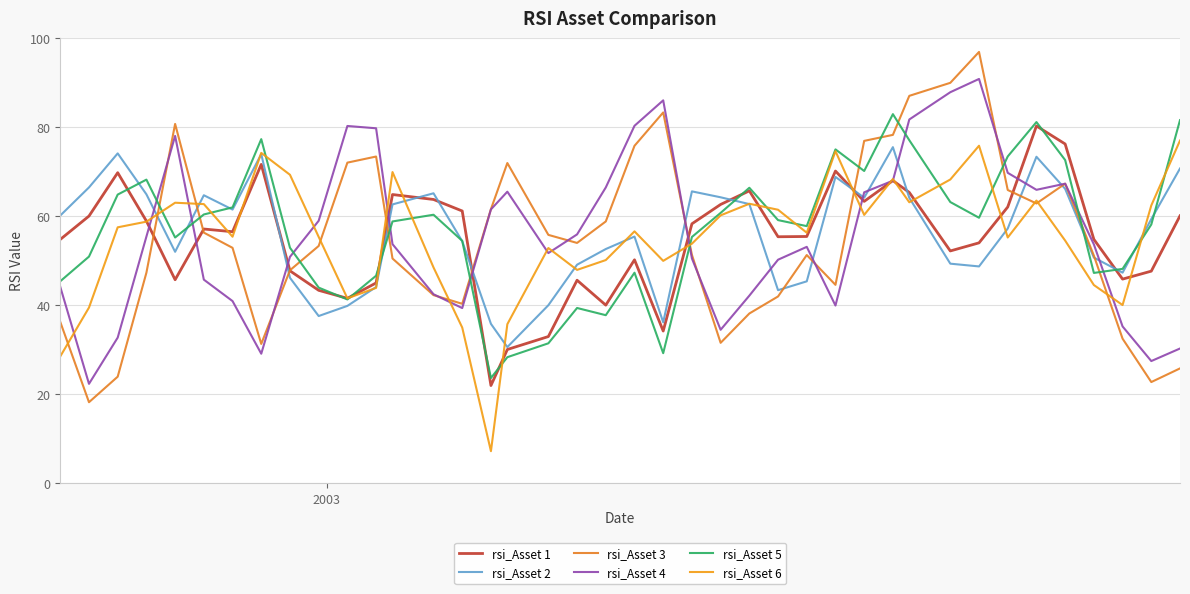

Reading left to right, transcribe all the data shown in this chart.

rsi_Asset 1: 54.8	60.1	69.8	59.0	45.8	57.2	56.6	71.7	47.8	43.4	41.6	45.0	64.9	63.8	61.2	22.0	30.1	33.0	45.7	40.1	50.2	34.2	58.3	62.7	65.8	55.4	55.5	70.2	63.4	68.0	65.4	52.2	54.1	62.1	80.3	76.3	54.9	45.9	47.7	60.1
rsi_Asset 2: 60.2	66.5	74.2	65.0	52.0	64.8	61.5	74.0	46.2	37.6	39.9	44.1	62.7	65.2	54.4	35.9	30.6	40.0	49.1	52.7	55.5	36.2	65.6	64.3	62.8	43.4	45.4	68.9	64.2	75.6	64.2	49.4	48.8	57.3	73.4	66.2	50.8	47.4	59.4	70.8
rsi_Asset 3: 36.3	18.2	24.0	47.4	80.8	56.4	52.9	31.3	47.9	53.4	72.1	73.5	50.5	42.3	40.4	61.6	72.0	55.9	54.0	58.9	75.9	83.4	51.4	31.6	38.2	42.0	51.3	44.6	77.0	78.3	87.1	90.0	97.0	65.9	62.9	67.4	51.2	32.5	22.8	25.8
rsi_Asset 4: 44.2	22.4	32.8	55.5	78.1	45.8	41.0	29.1	50.9	59.0	80.3	79.8	53.8	42.5	39.4	61.6	65.6	51.8	56.0	66.5	80.4	86.1	50.5	34.5	42.2	50.3	53.2	40.0	65.4	68.0	81.8	87.9	90.9	69.8	66.0	67.4	53.7	35.3	27.5	30.3
rsi_Asset 5: 45.4	51.0	64.9	68.3	55.3	60.4	62.0	77.4	53.0	44.0	41.3	46.7	58.9	60.4	54.5	23.7	28.4	31.5	39.4	37.8	47.4	29.3	55.4	60.8	66.4	59.2	57.8	75.1	70.2	83.0	77.1	63.2	59.7	73.5	81.2	72.7	47.3	48.2	58.2	81.6
rsi_Asset 6: 28.5	39.5	57.5	58.8	63.1	62.8	55.4	74.3	69.4	55.4	41.6	43.9	70.0	48.5	35.0	7.2	35.8	52.9	48.0	50.2	56.6	50.0	53.9	60.2	62.9	61.5	56.3	74.7	60.3	68.4	63.2	68.3	75.9	55.3	63.6	54.6	44.6	40.1	62.5	77.0